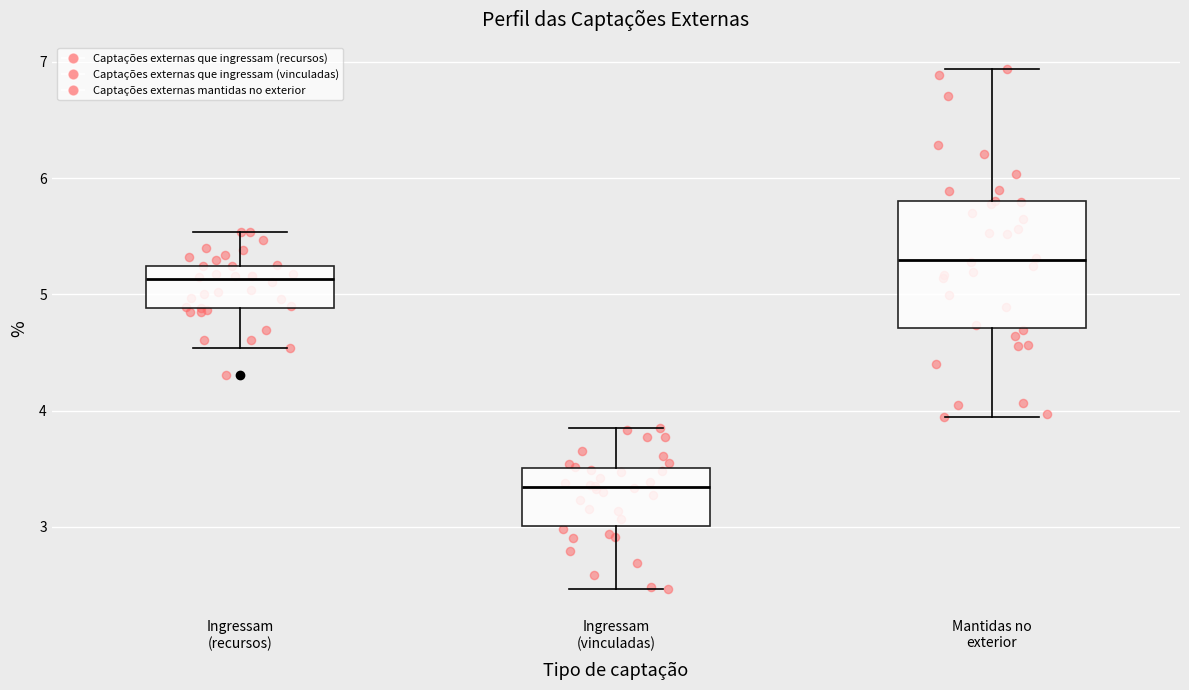

Where does the lower whisker of the box for Ingressam (vinculadas) end on the y-axis? The values are not printed on the chart, so give them approximately, as read against the axis.

2.5